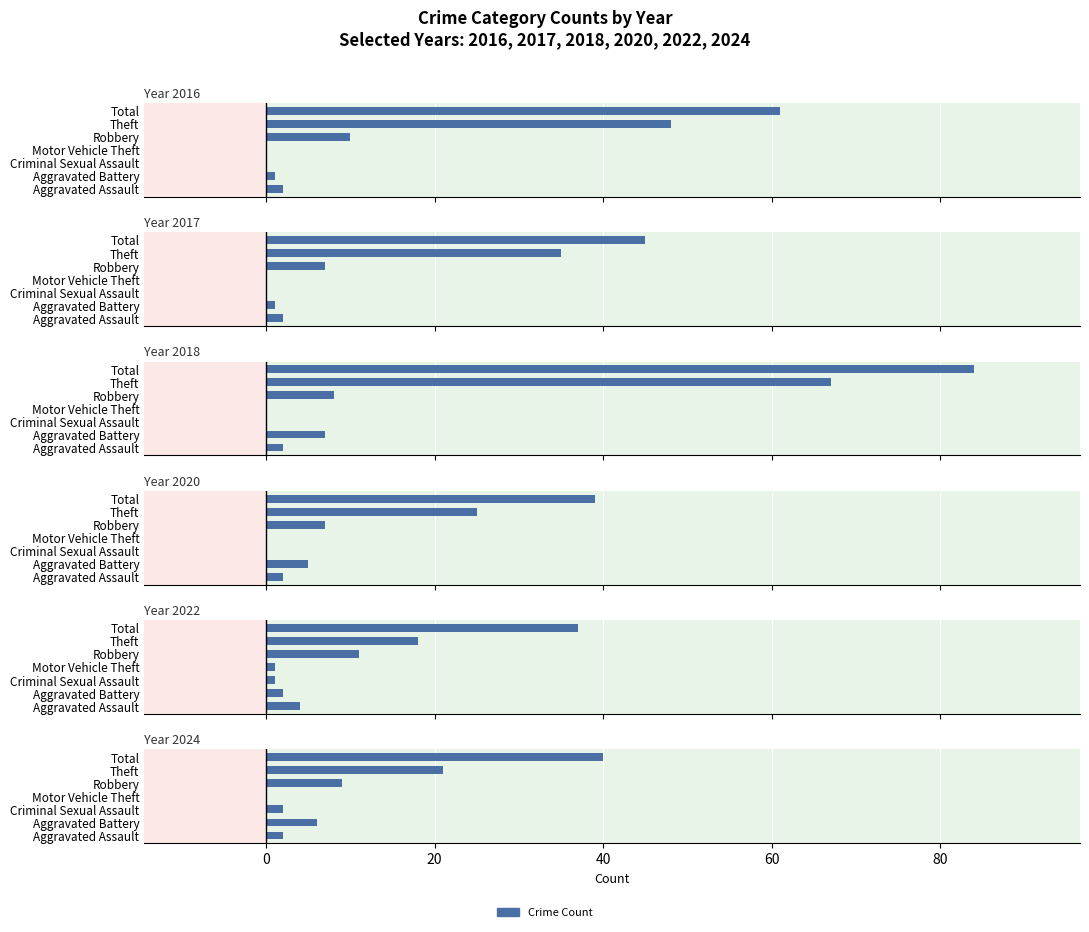

The value of 2024 at Criminal Sexual Assault is 2. True or false?

True